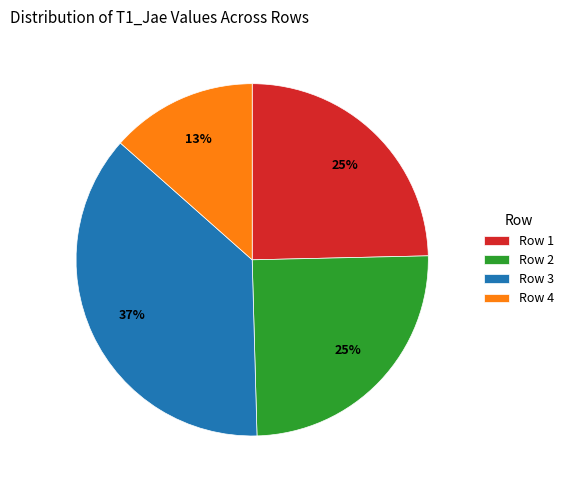

To the nearest percent, what percentage of the pie is Row 4?

13%